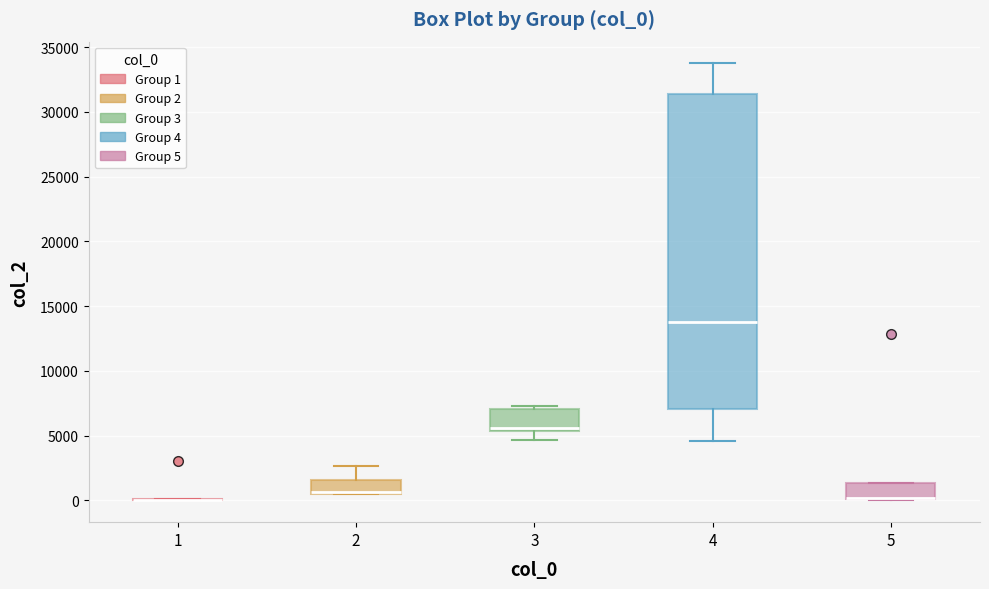

Which box is the tallest, from its lower edge to its upper edge?

4